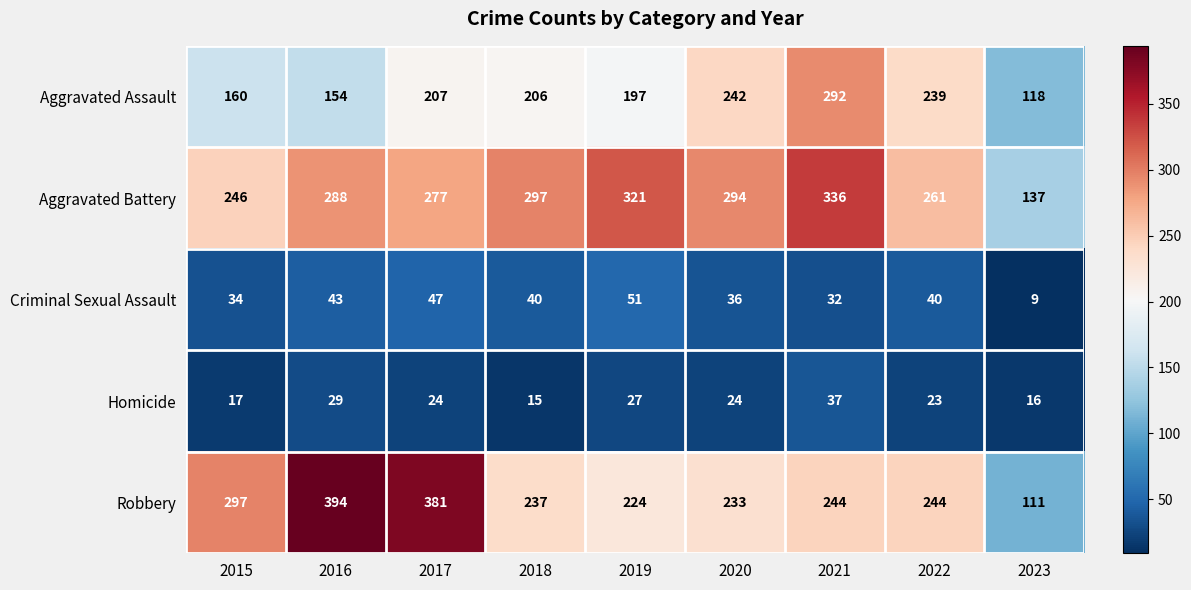

What is the maximum value shown in the chart?

394